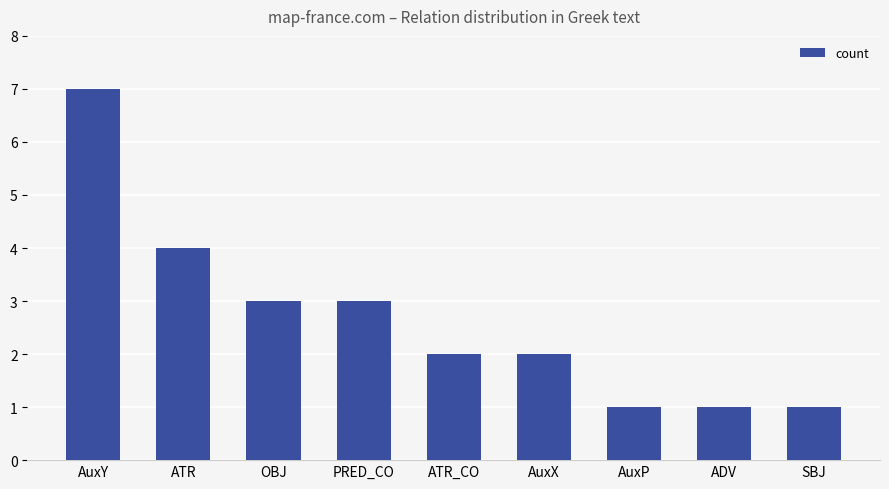

What is the value of the 5th bar from the left?

2